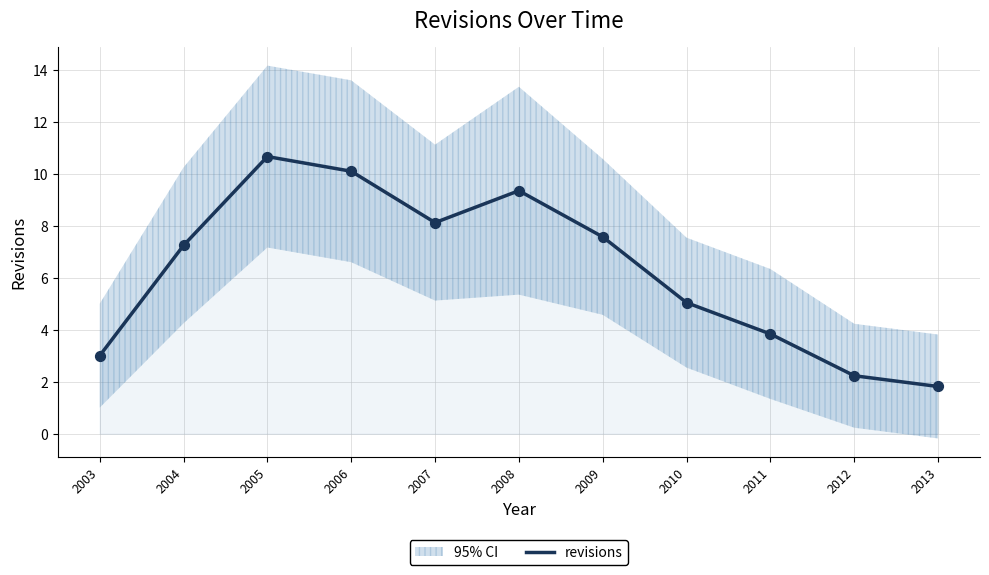

What is the change in value from 2004 to 2009?

+0.3